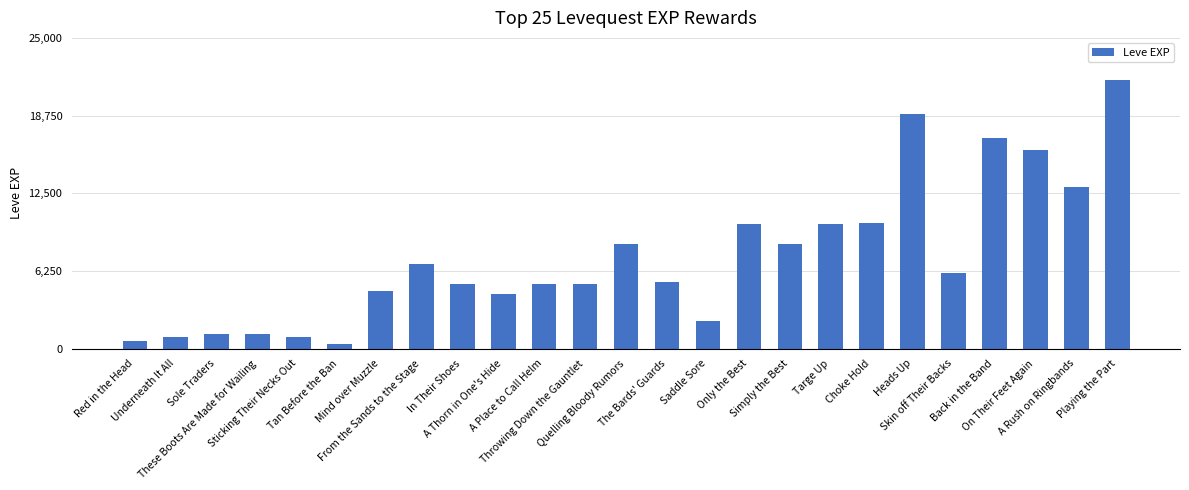

What is the maximum value shown in the chart?

21600